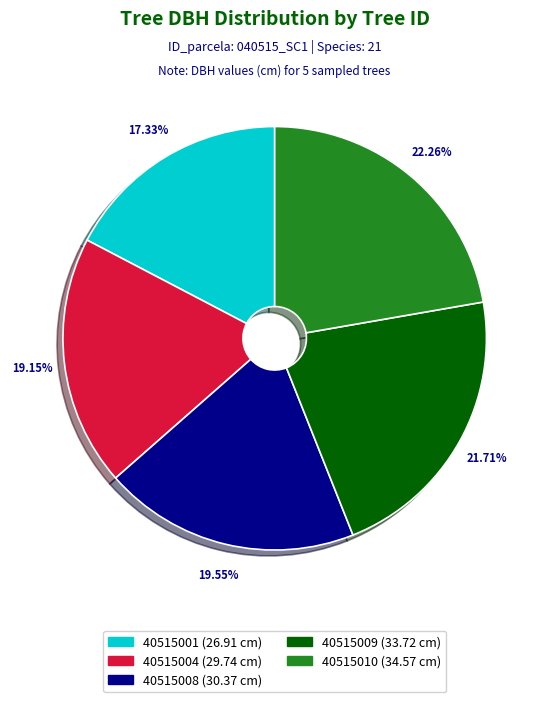

The 40515001 slice represents 11% of the pie. True or false?

False